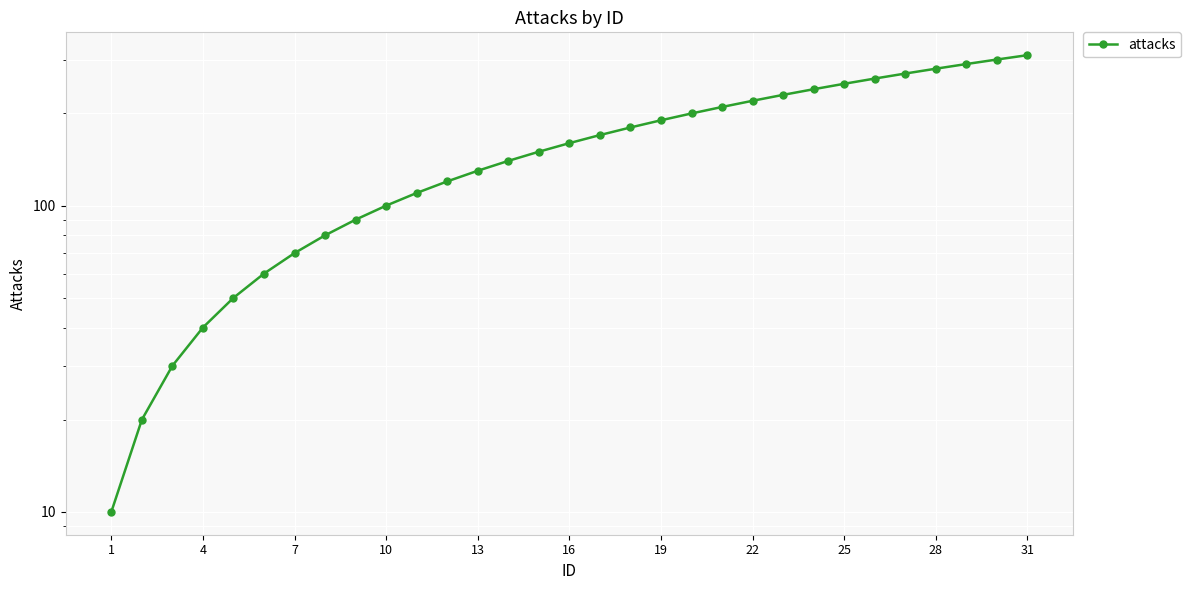

What is the greatest value displayed?

310